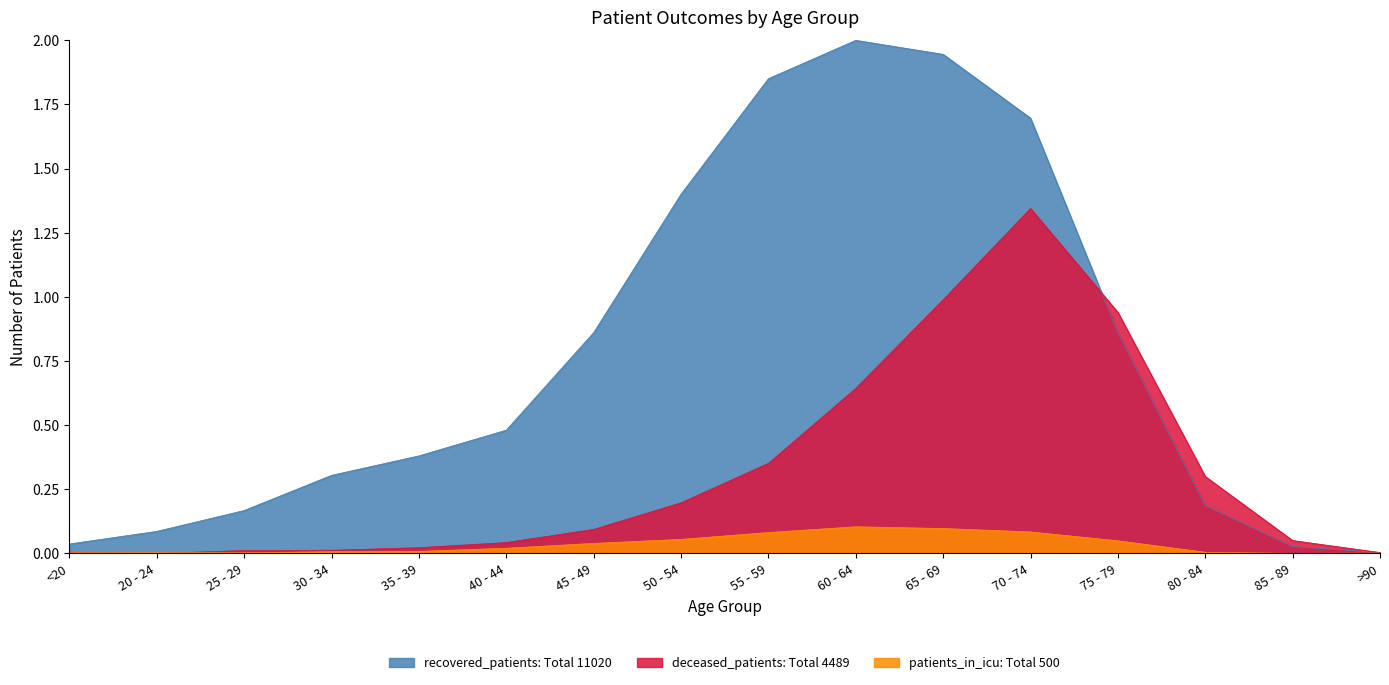

What is the total value across all series at 50 - 54?

1.7